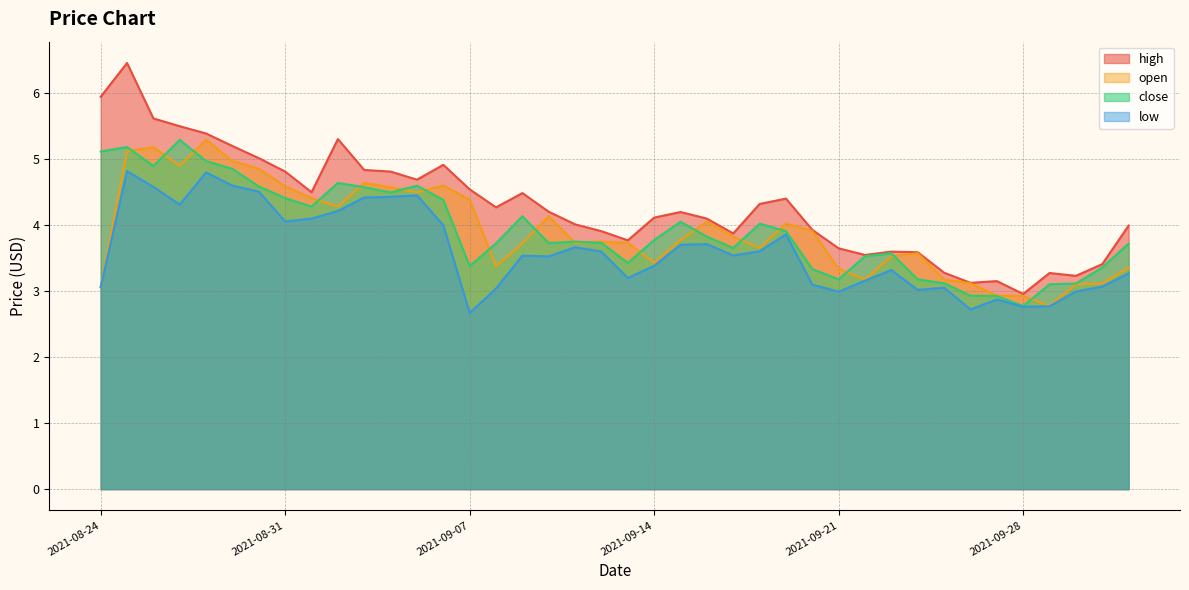

How many data points in close are above 3?

37